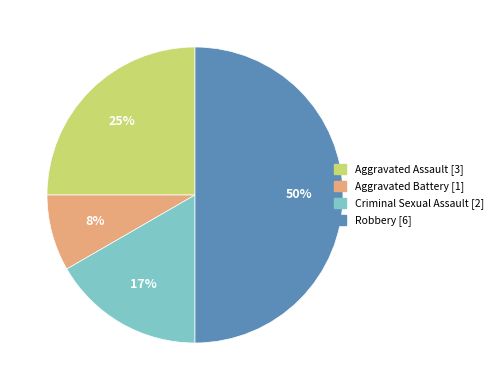

How many segments does this pie chart have?

4